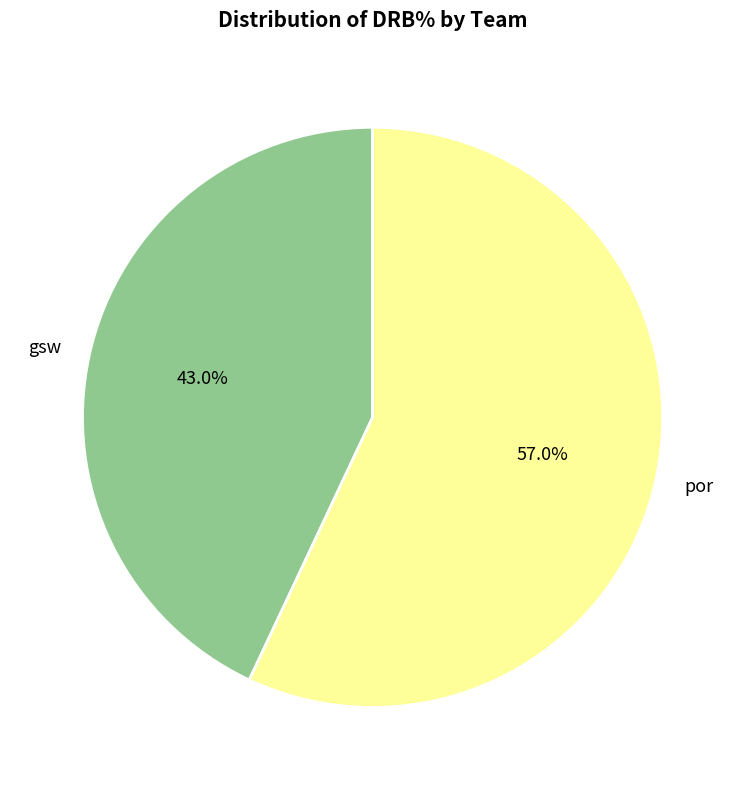

Count the number of slices in the pie.

2